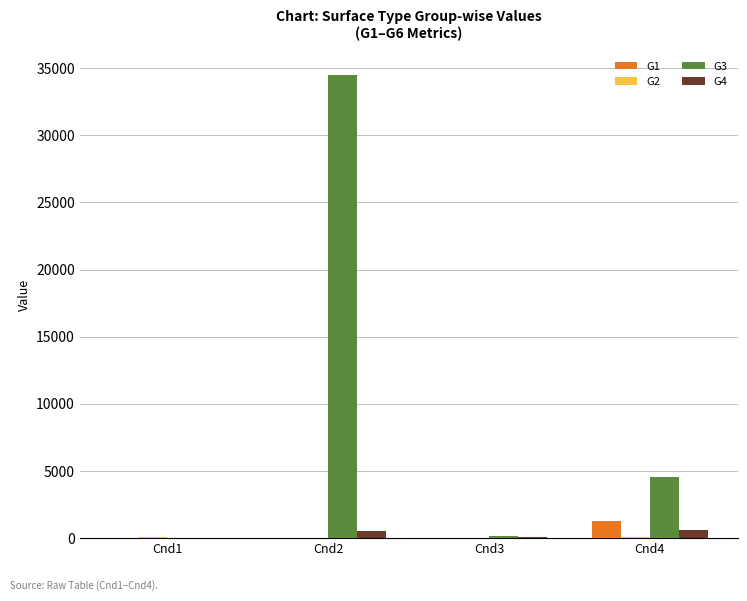

What is the difference between the G3 values at Cnd2 and Cnd1?

34522.2